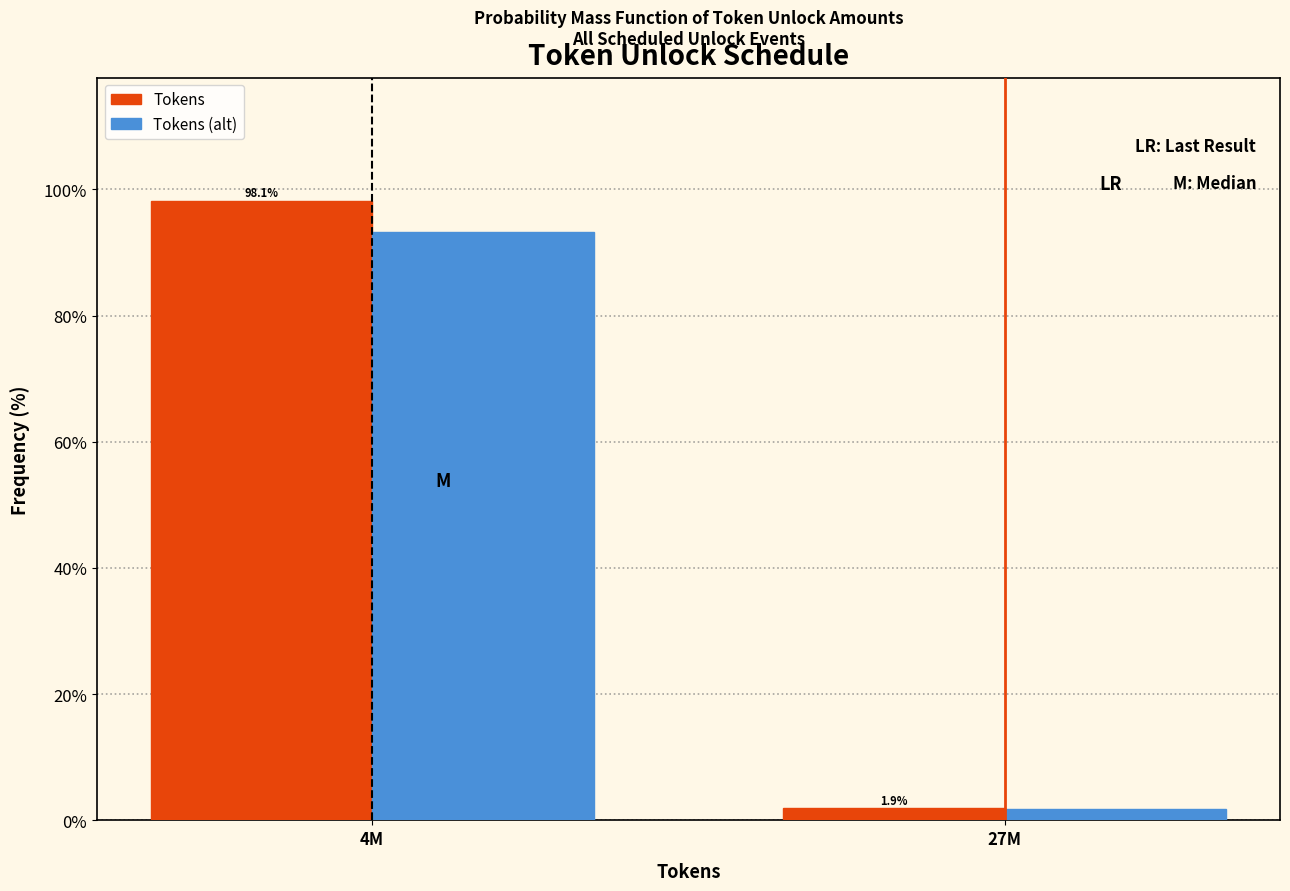

Reading right to left, list all the values displayed in this chart.

Tokens: 1.9	98.1
Tokens (alt): 1.8	93.2